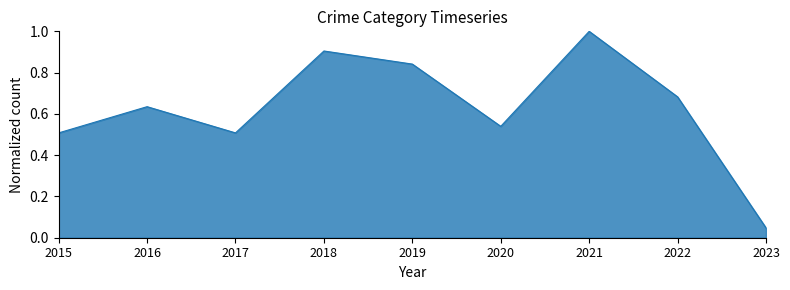

At which category is the sum across all series the highest?

2021